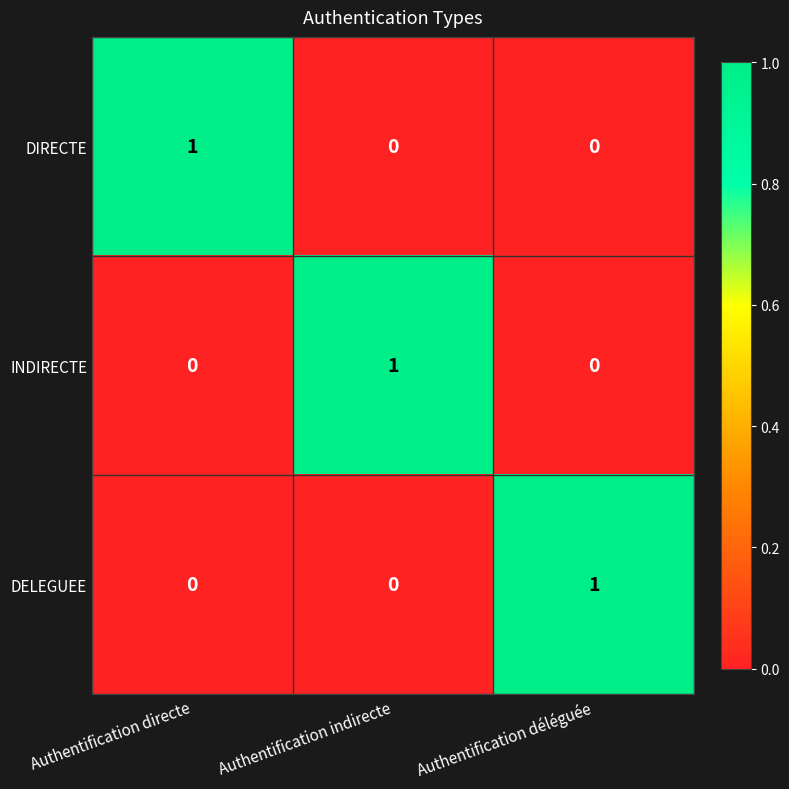

How many DELEGUEE values are between 0 and 1?

3